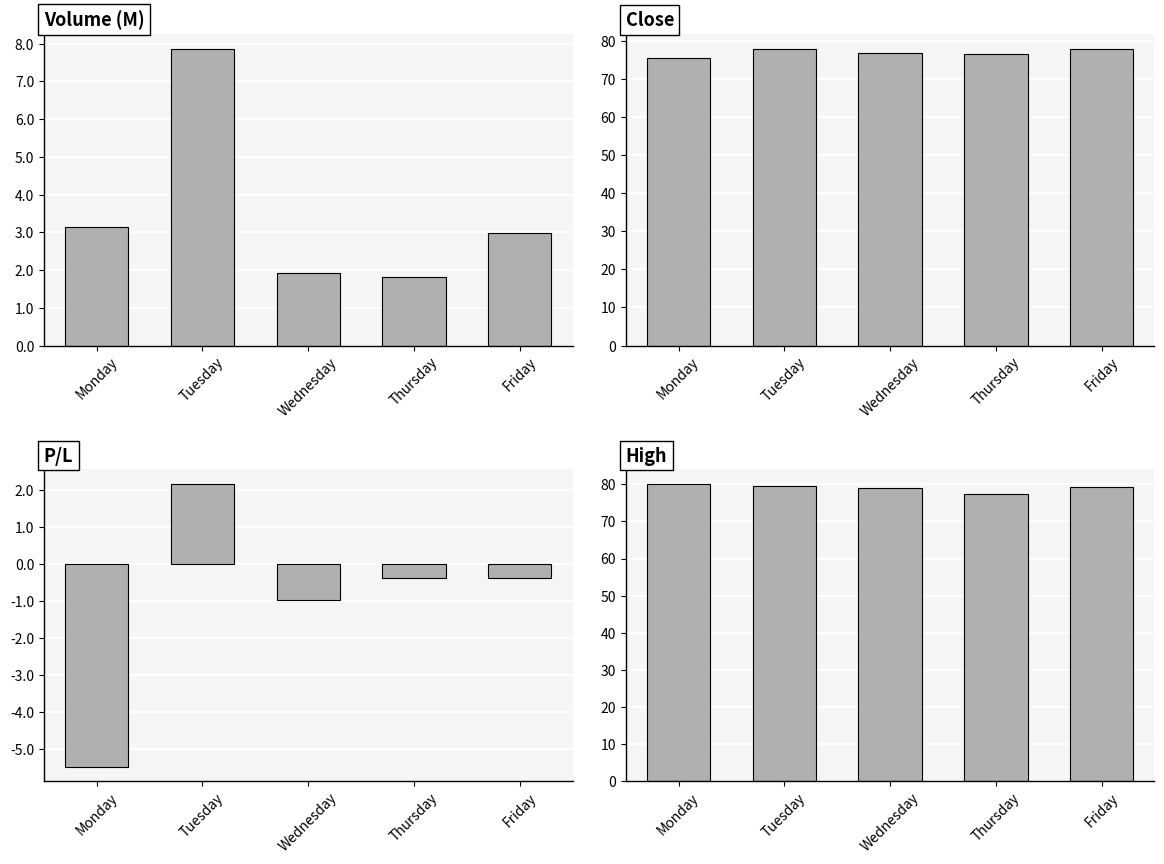

Which category has the highest value across all series?

Monday